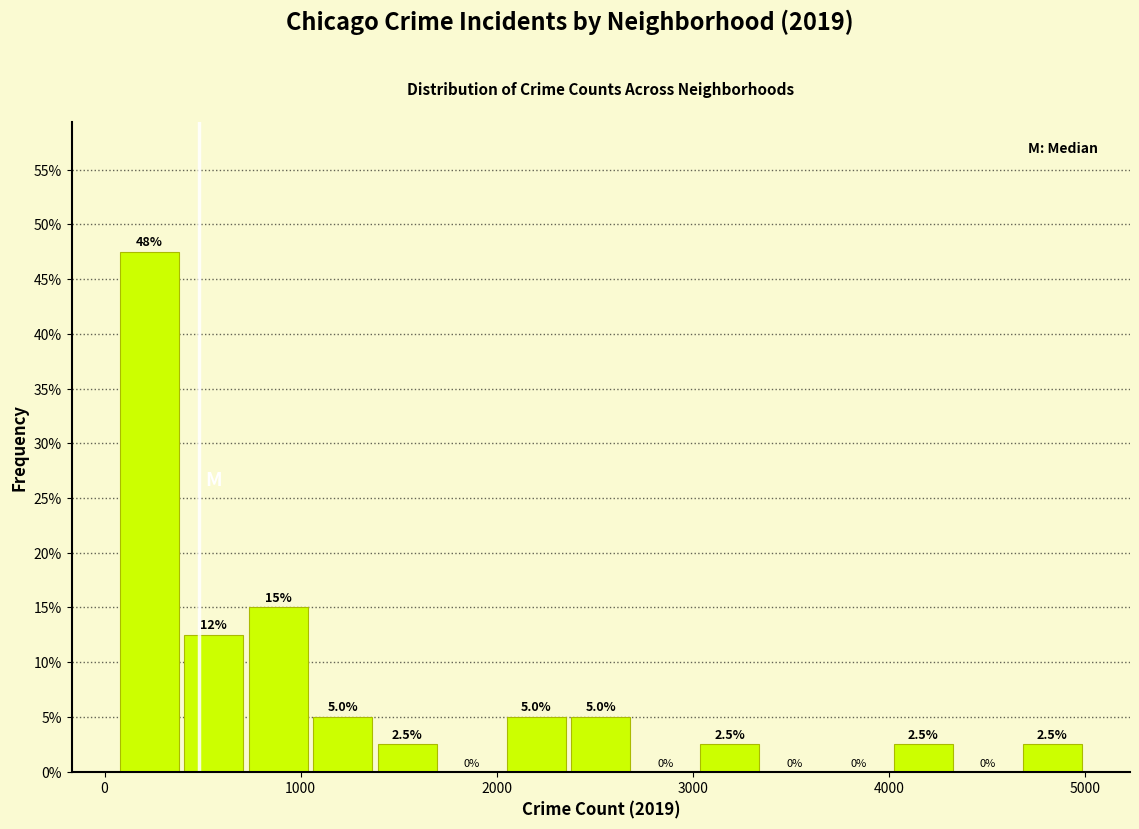

Read against the x-axis, roughly where is the centre of the tallest bar?

200